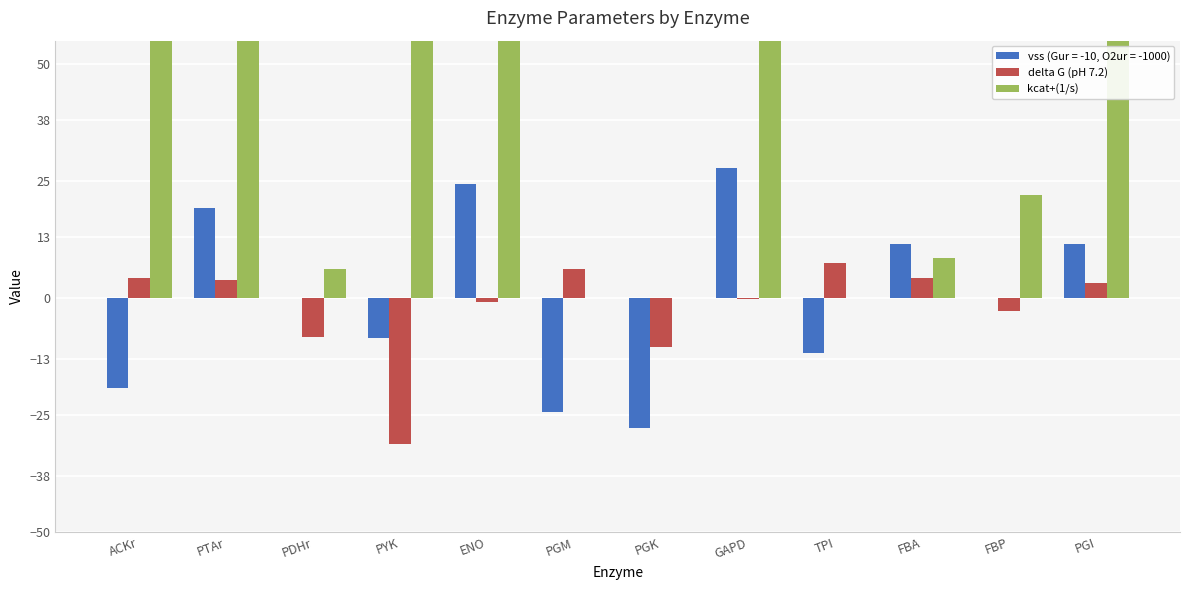

What is the difference between the kcat+(1/s) values at PTAr and ENO?

235.8